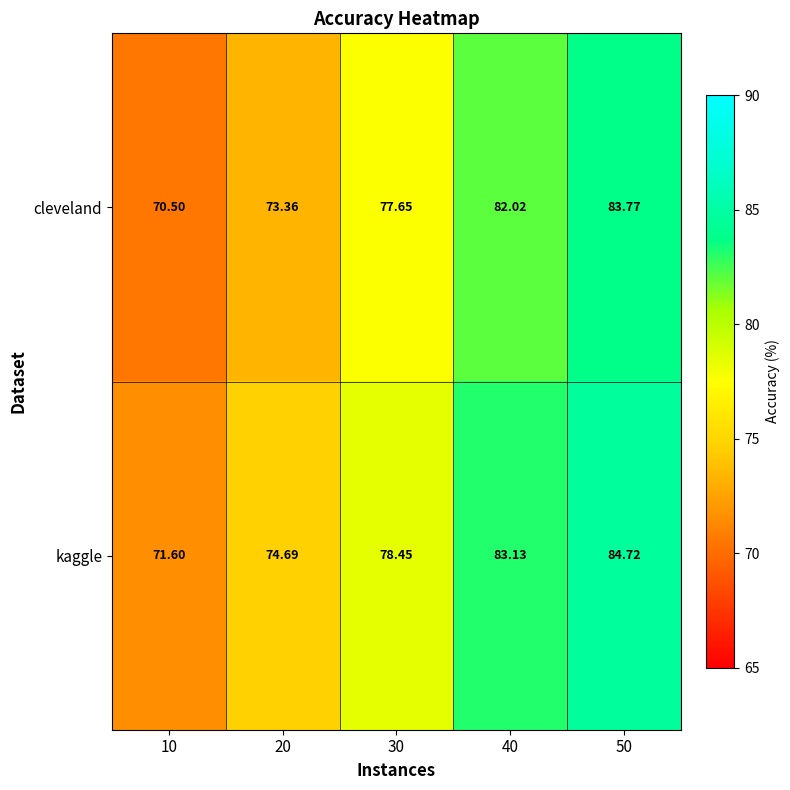

Is the value of kaggle at 30 greater than the value of cleveland at 10?

Yes